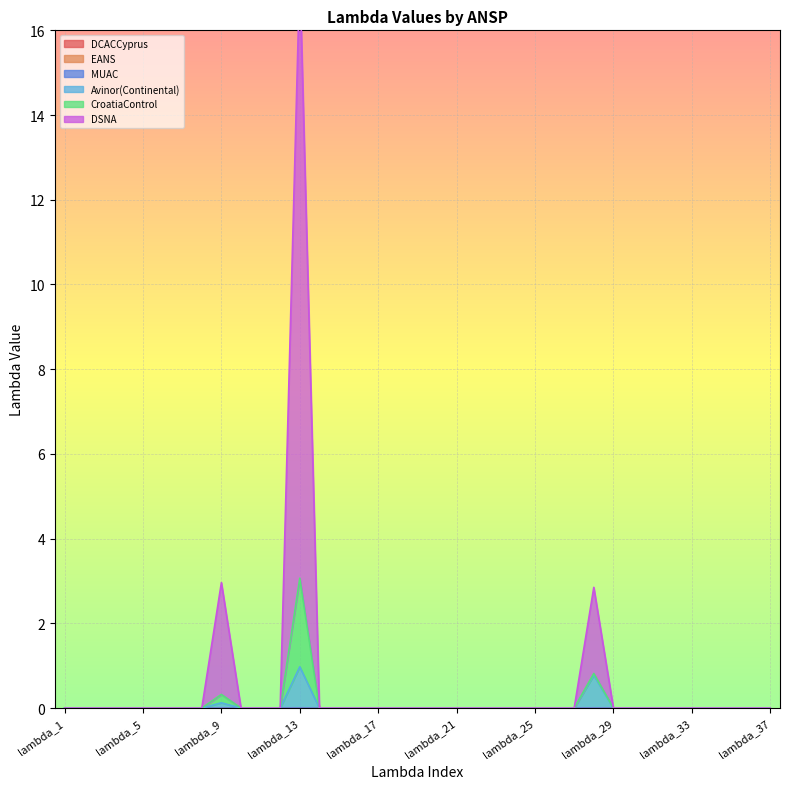

Is it true that CroatiaControl equals 4.2 at lambda_9?

False